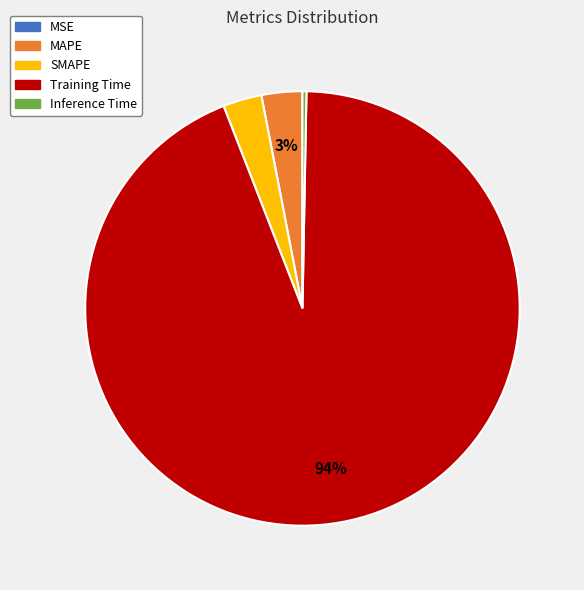

Is it true that SMAPE is 3% of the pie?

True